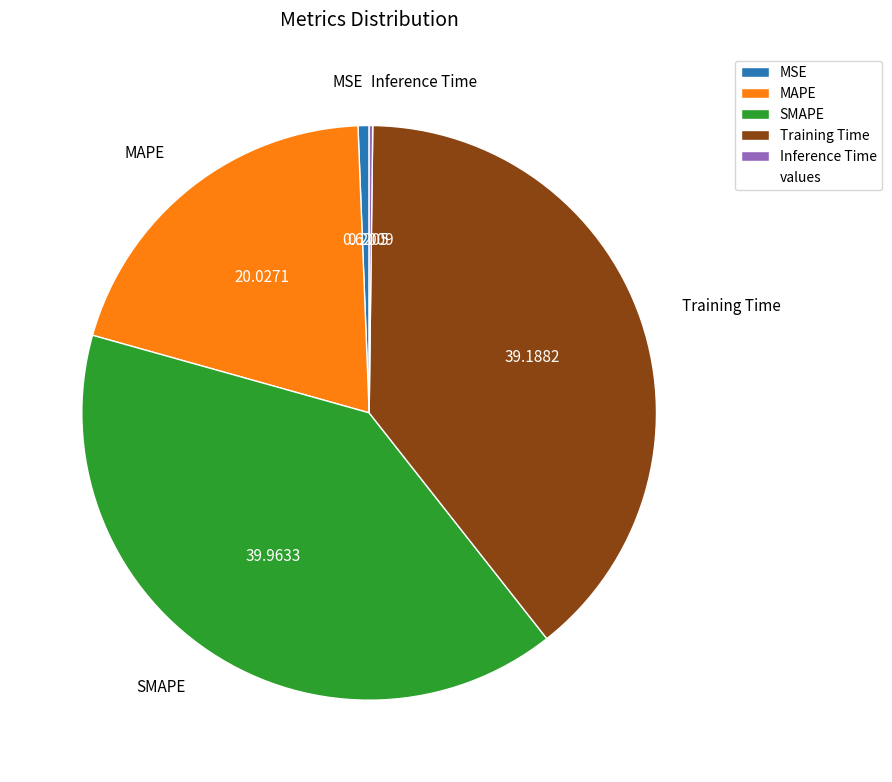

Is the sum of MSE and Training Time greater than half?

No